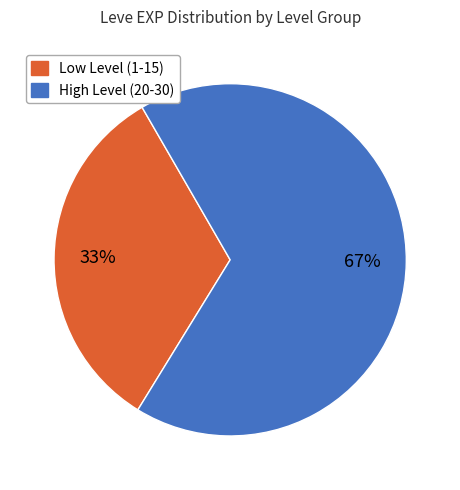

Does any single category account for the majority?

Yes